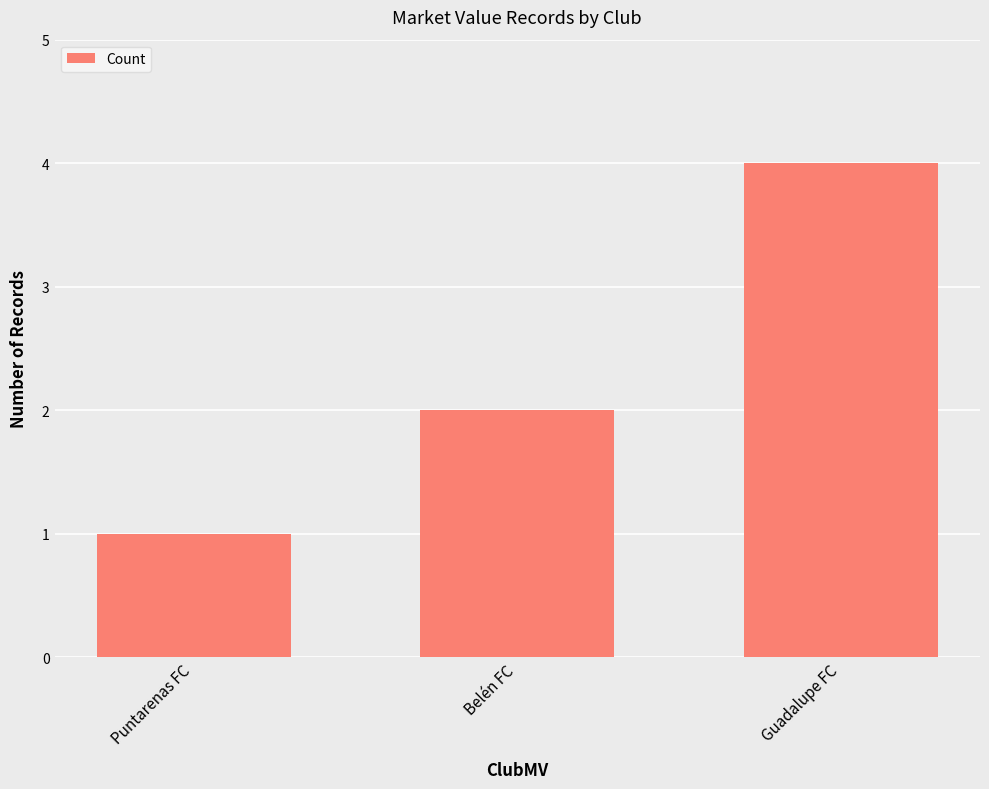

What is the sum of all values?

7